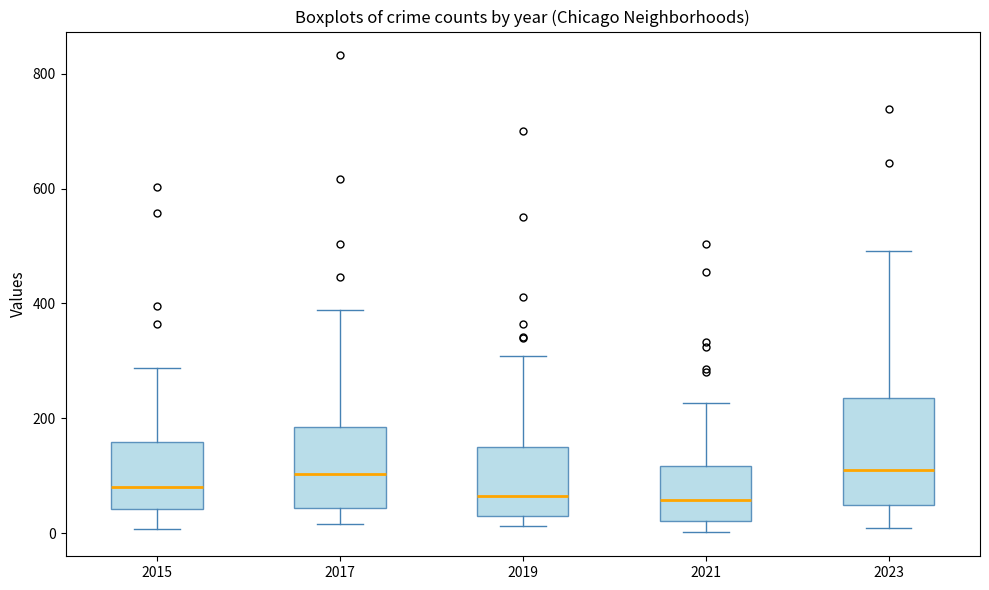

Where does the median line of the box at x = 2015 sit on the y-axis? The values are not printed on the chart, so give them approximately, as read against the axis.

80